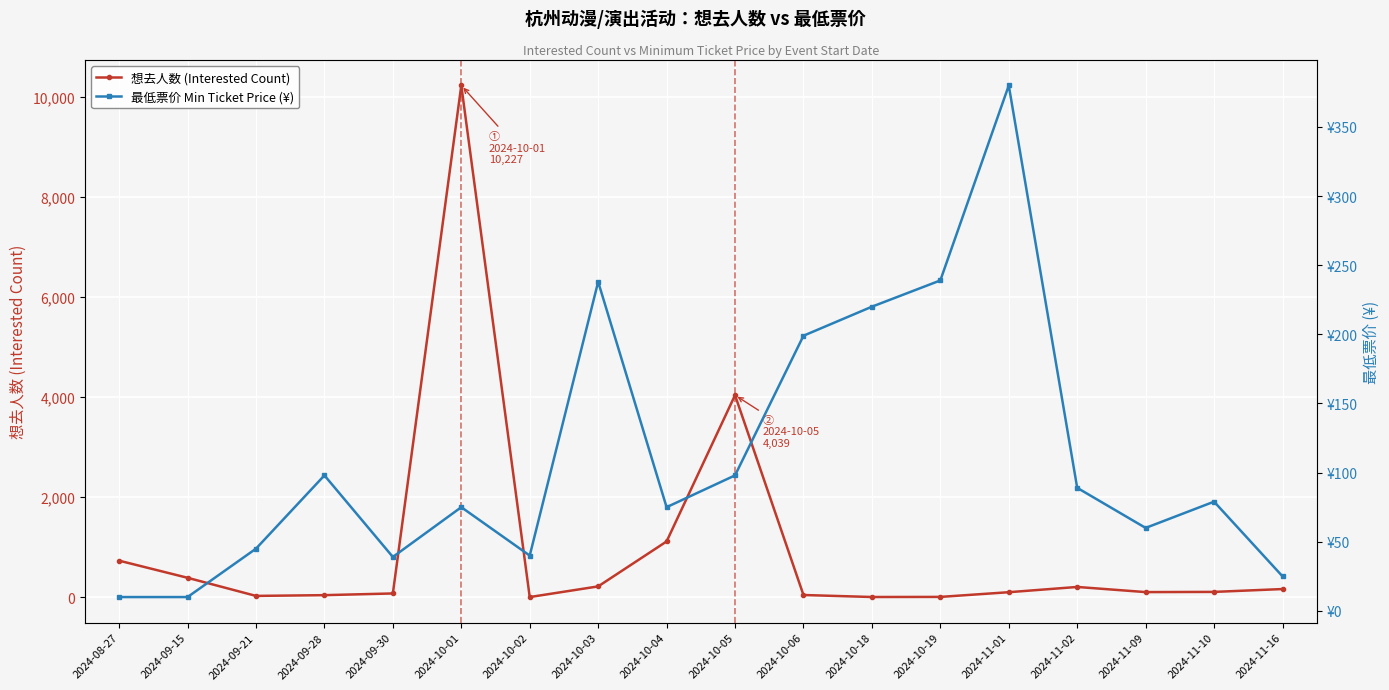

Which label corresponds to the largest value in the chart?

2024-10-01